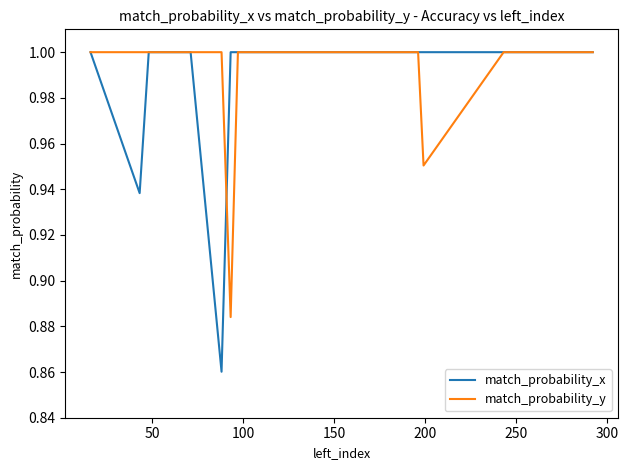

Which series has the largest range (max minus min)?

match_probability_x